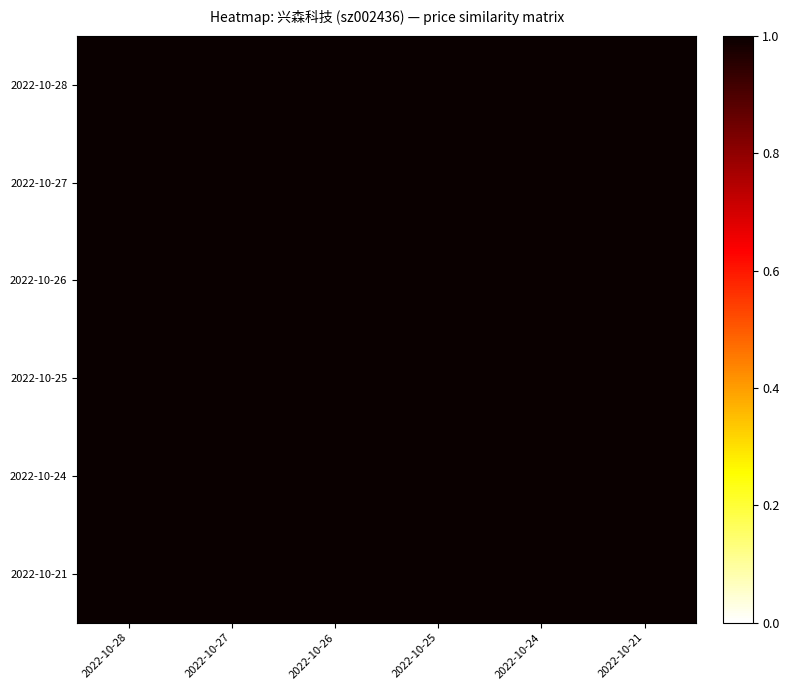

At which category is the sum across all series the highest?

2022-10-26